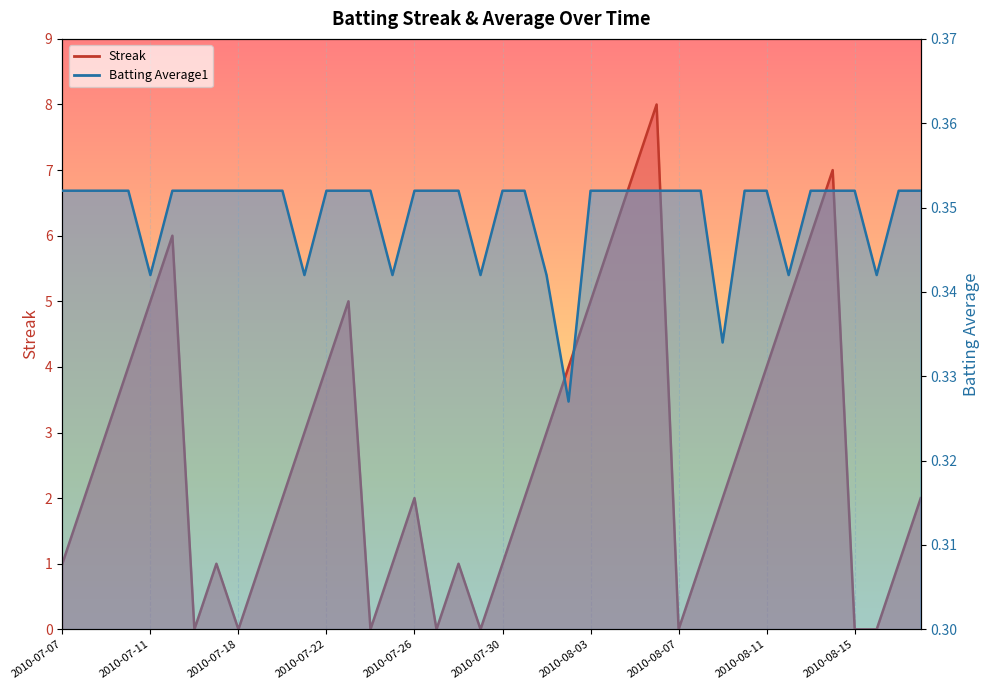

How many lines are shown in the chart?

2